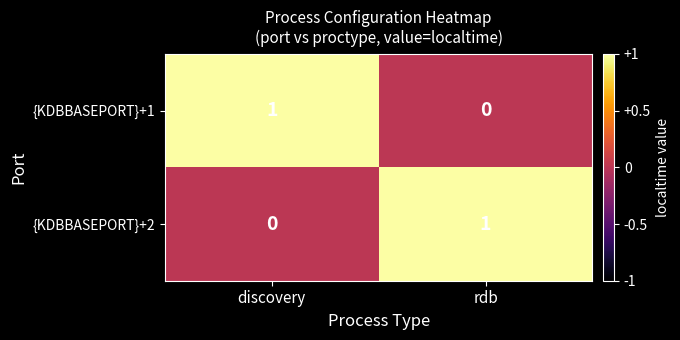

Which category has the highest value in the {KDBBASEPORT}+1 series?

discovery